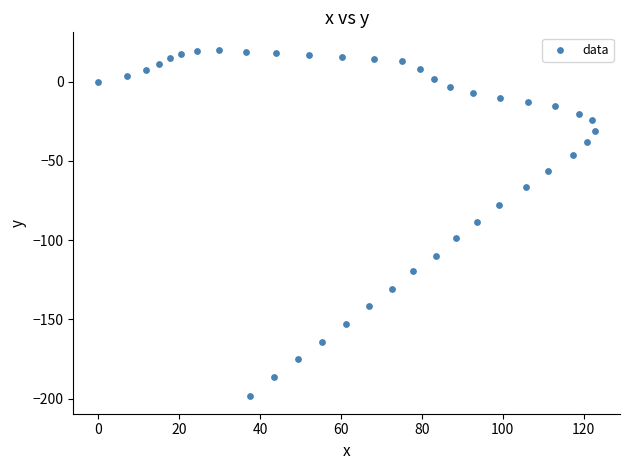

What is the range of X values (max minus min)?

122.8